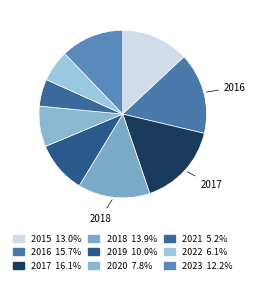

Is there any slice that represents more than half of the pie?

No